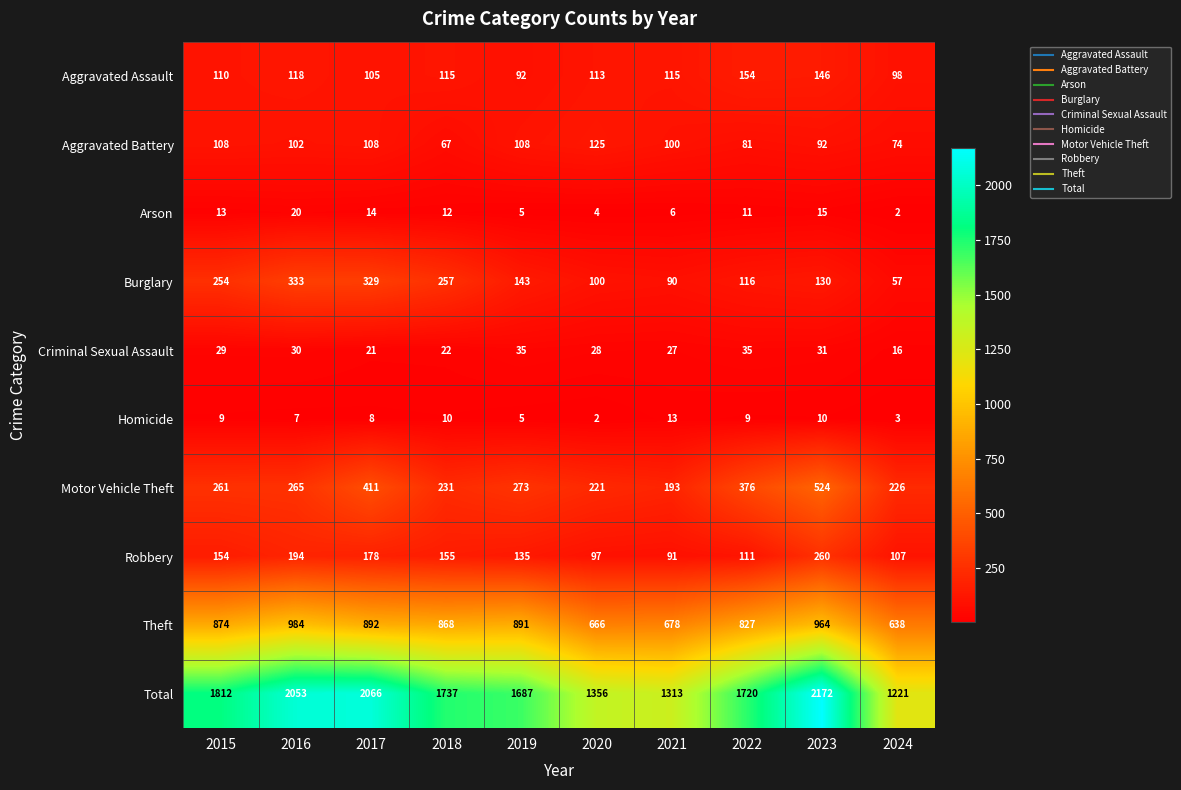

What is the minimum value shown in the chart?

2